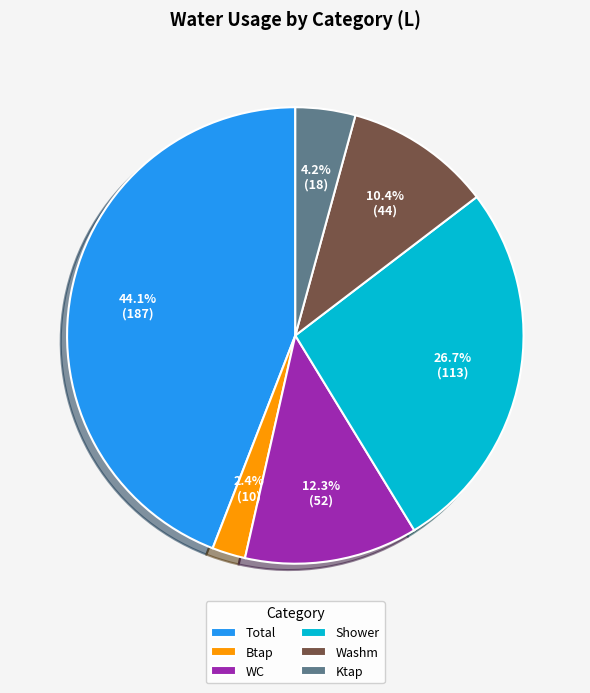

Between Shower and Washm, which is larger?

Shower